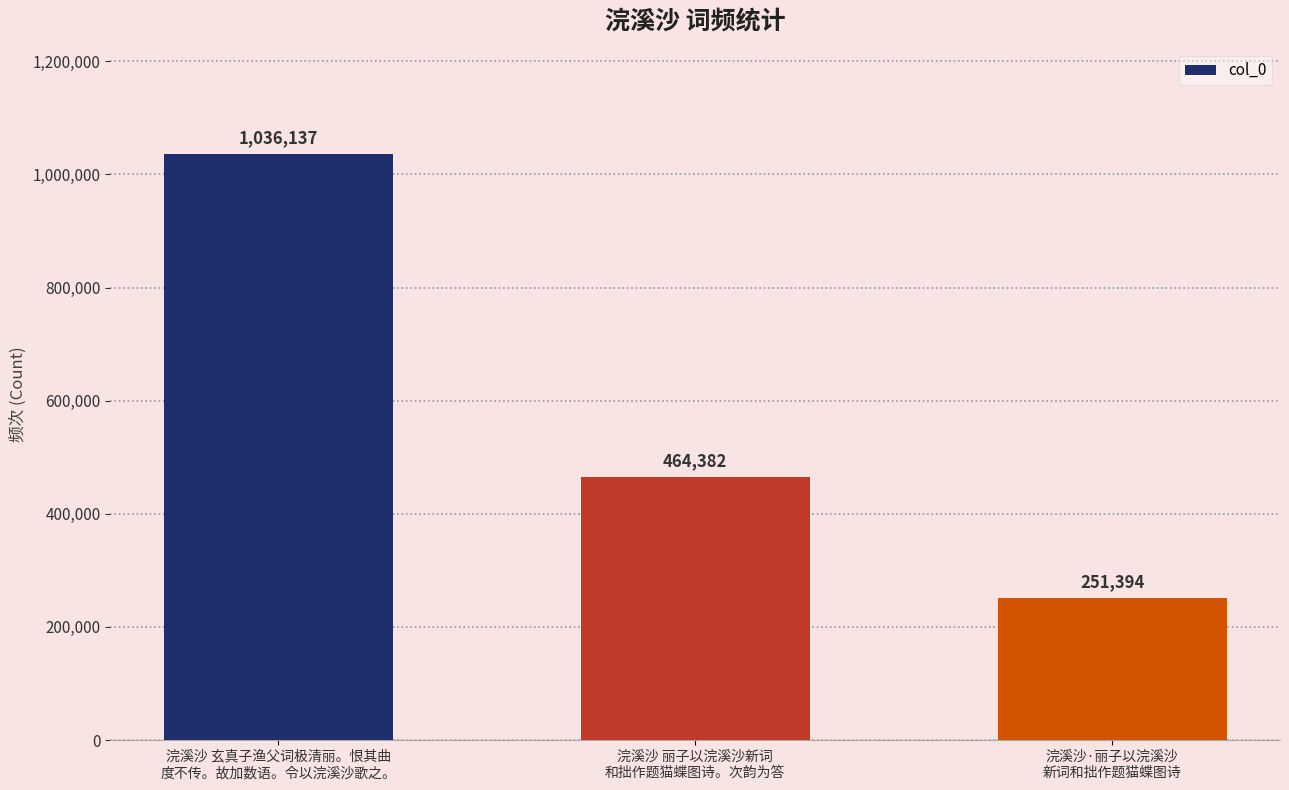

What is the average value?

583971